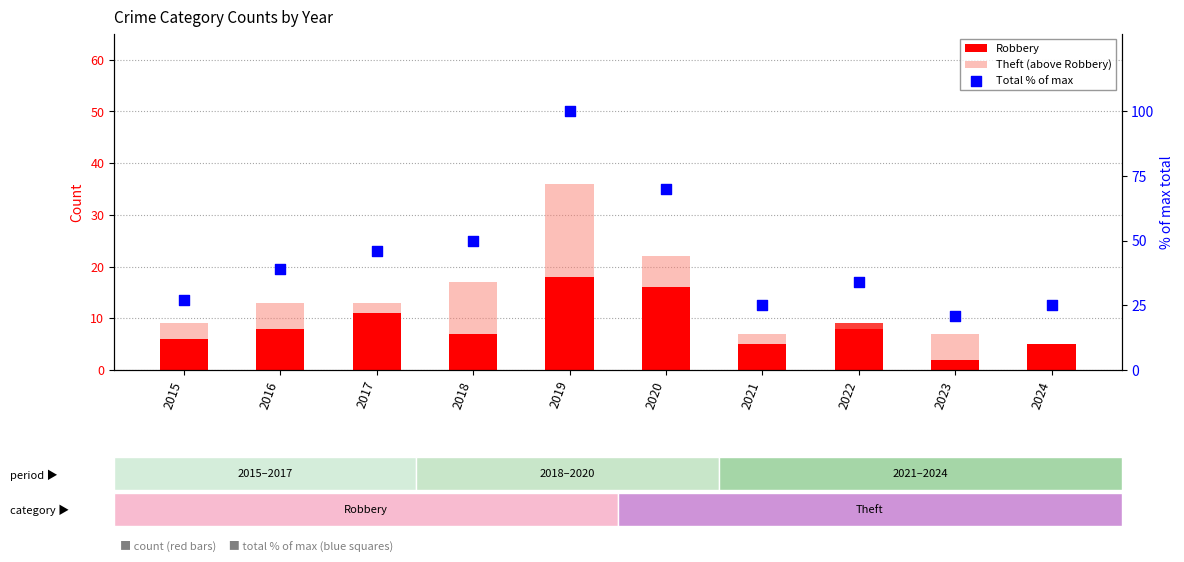

What is the total value across all series at 2016?

52